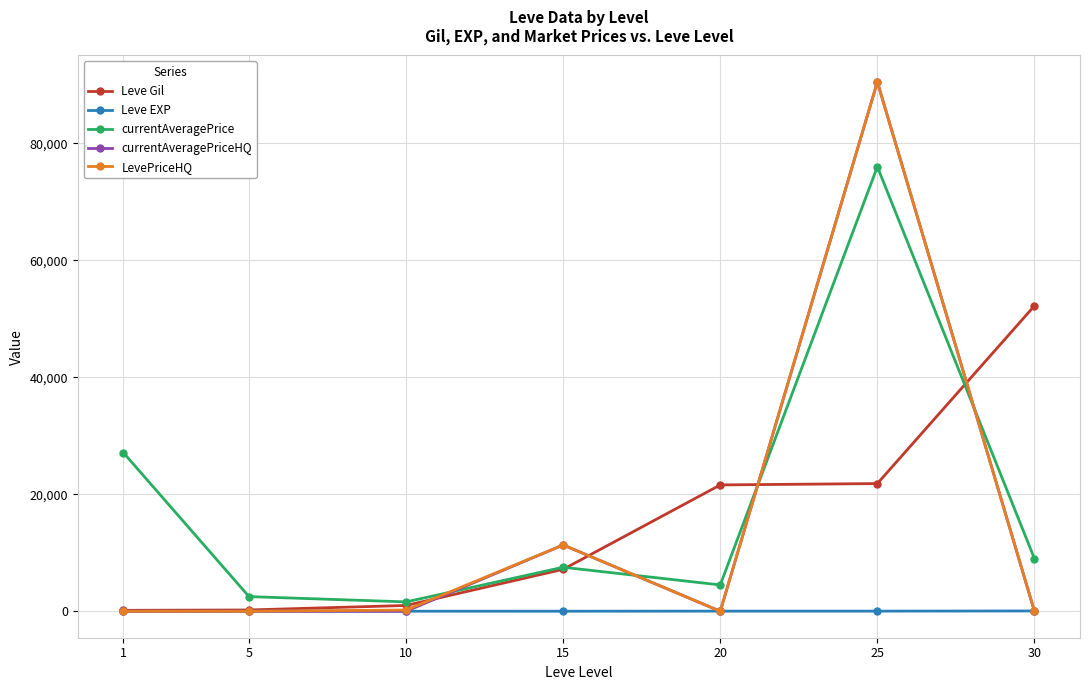

True or false: LevePriceHQ has more than 0 points higher than both neighbors.

True